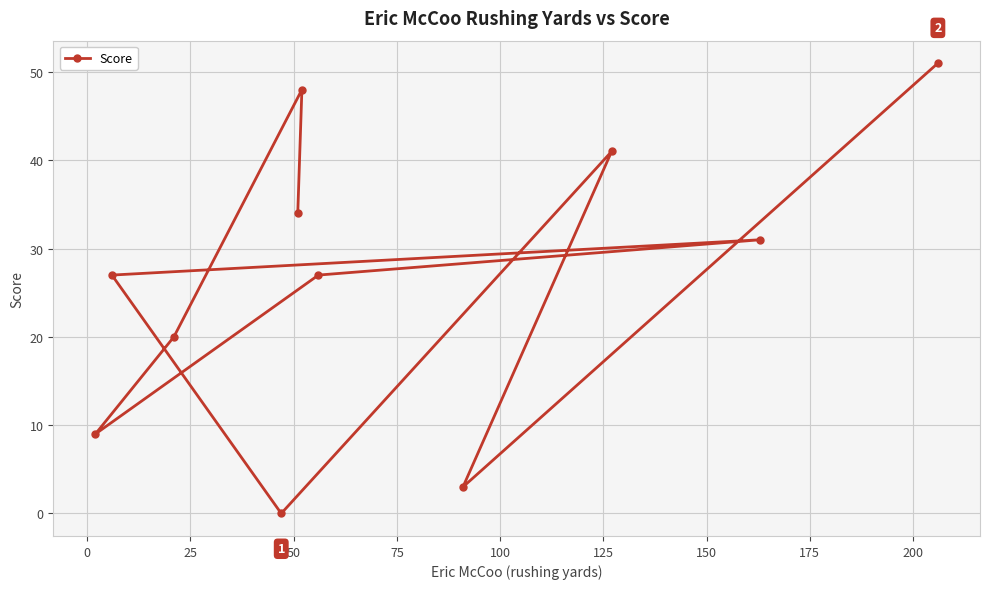

What is the value of the 1st point from the left?

9